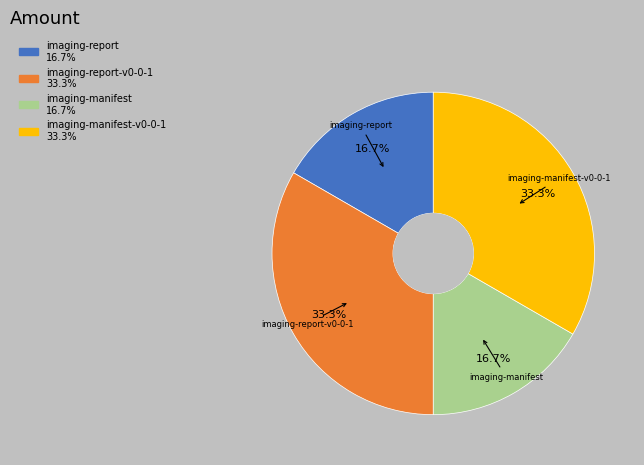

How many slices are in this pie chart?

4